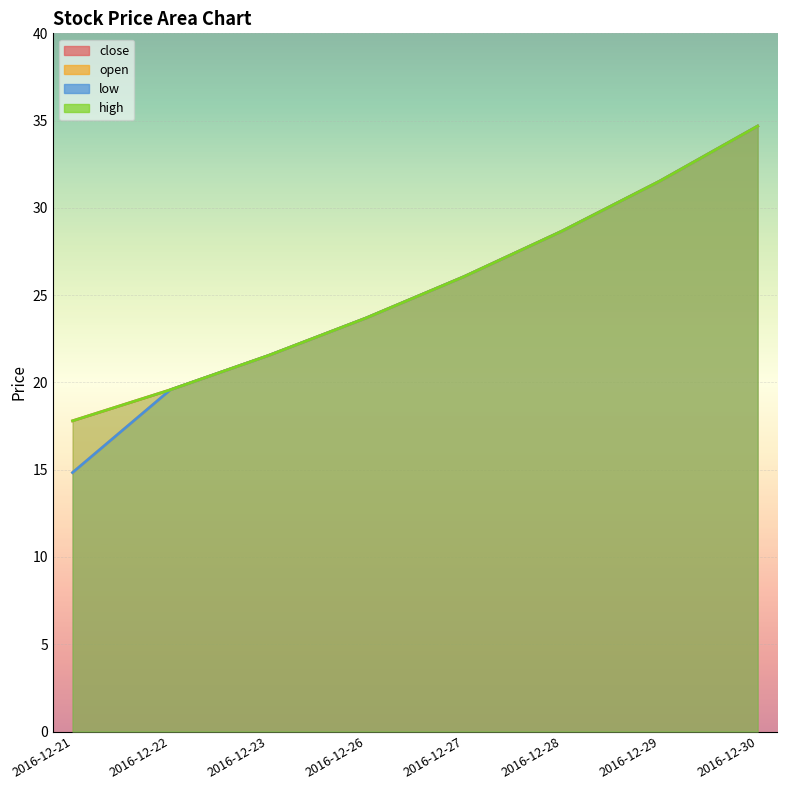

How many data points does each series have?

8